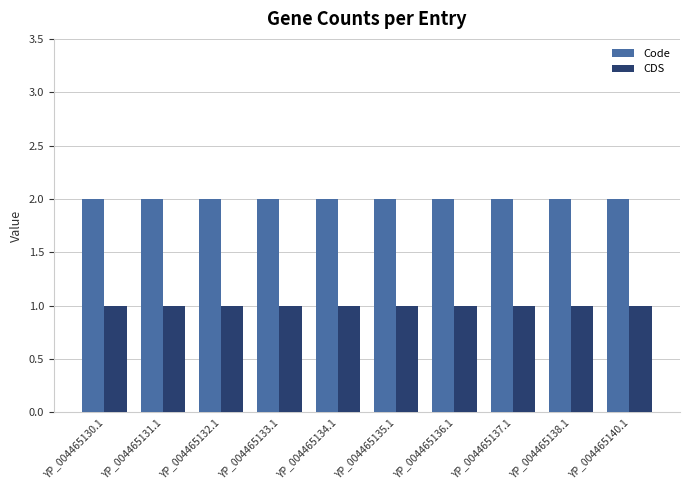

Which series has the largest total across all categories?

Code